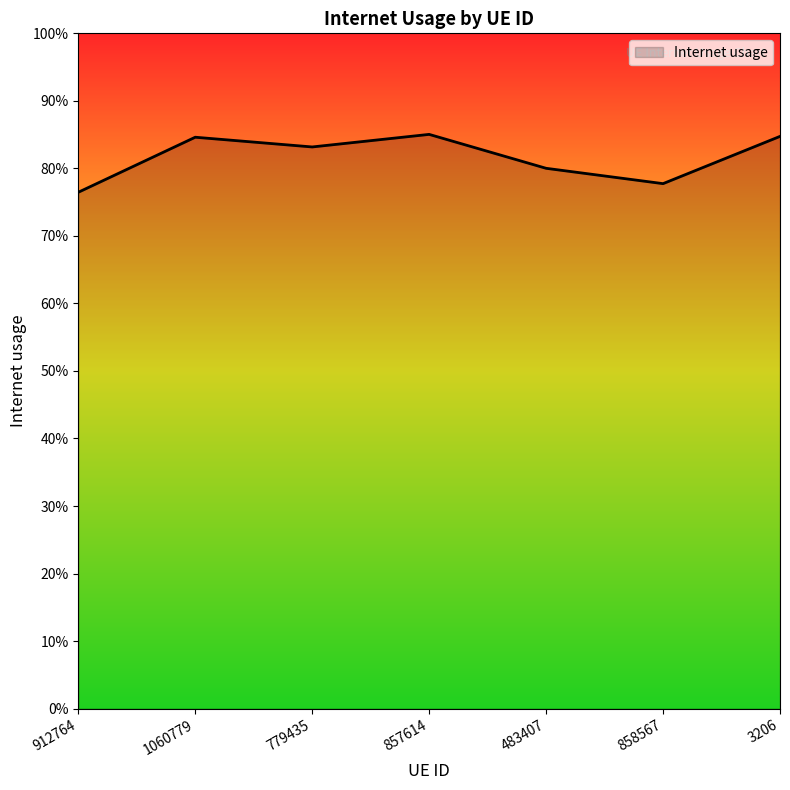

What is the label of the 2nd point from the right?

858567